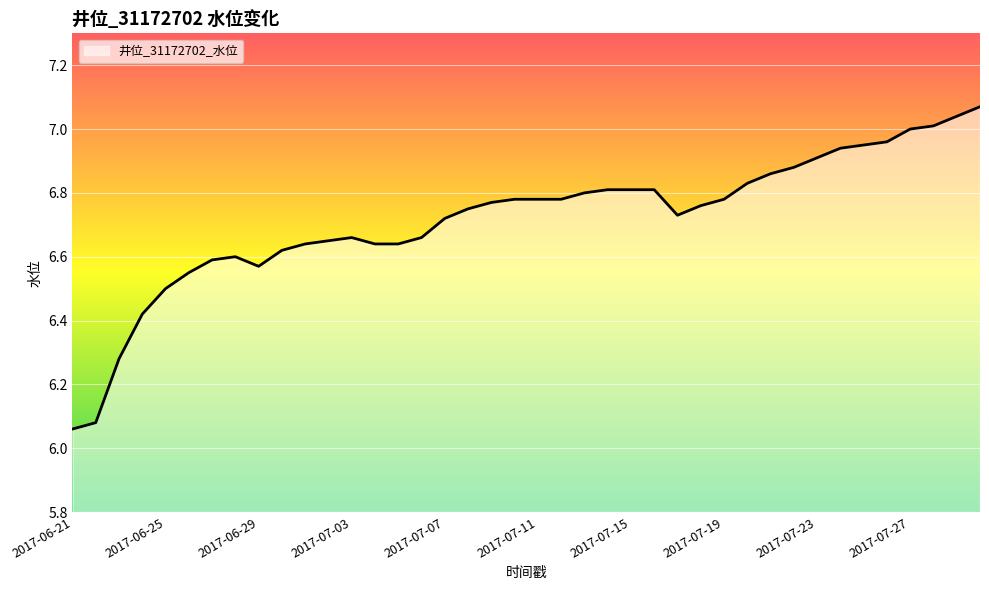

What is the difference between the maximum and minimum values?

1.0